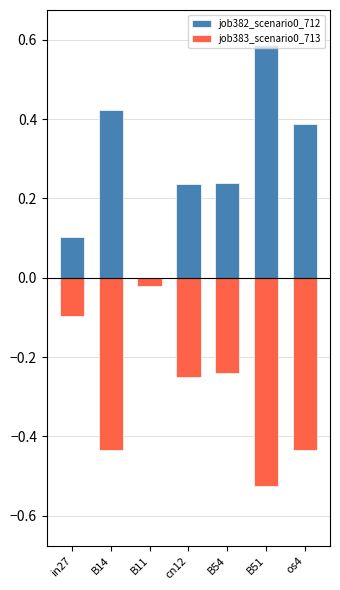

Rank the series at B54 from highest to lowest value.

job382_scenario0_712, job383_scenario0_713